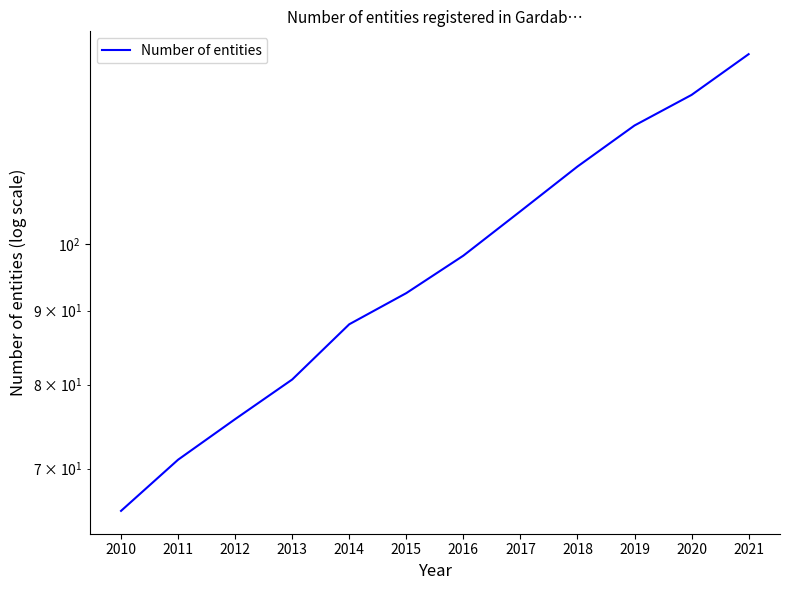

True or false: there are more than 1 points higher than both neighbors.

False